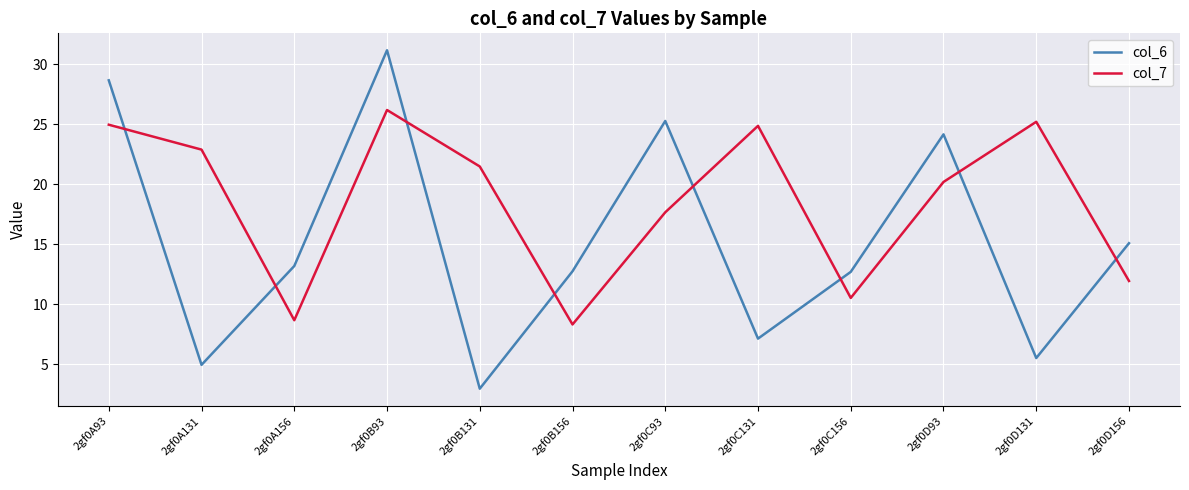

Which series has the widest spread of values?

col_6